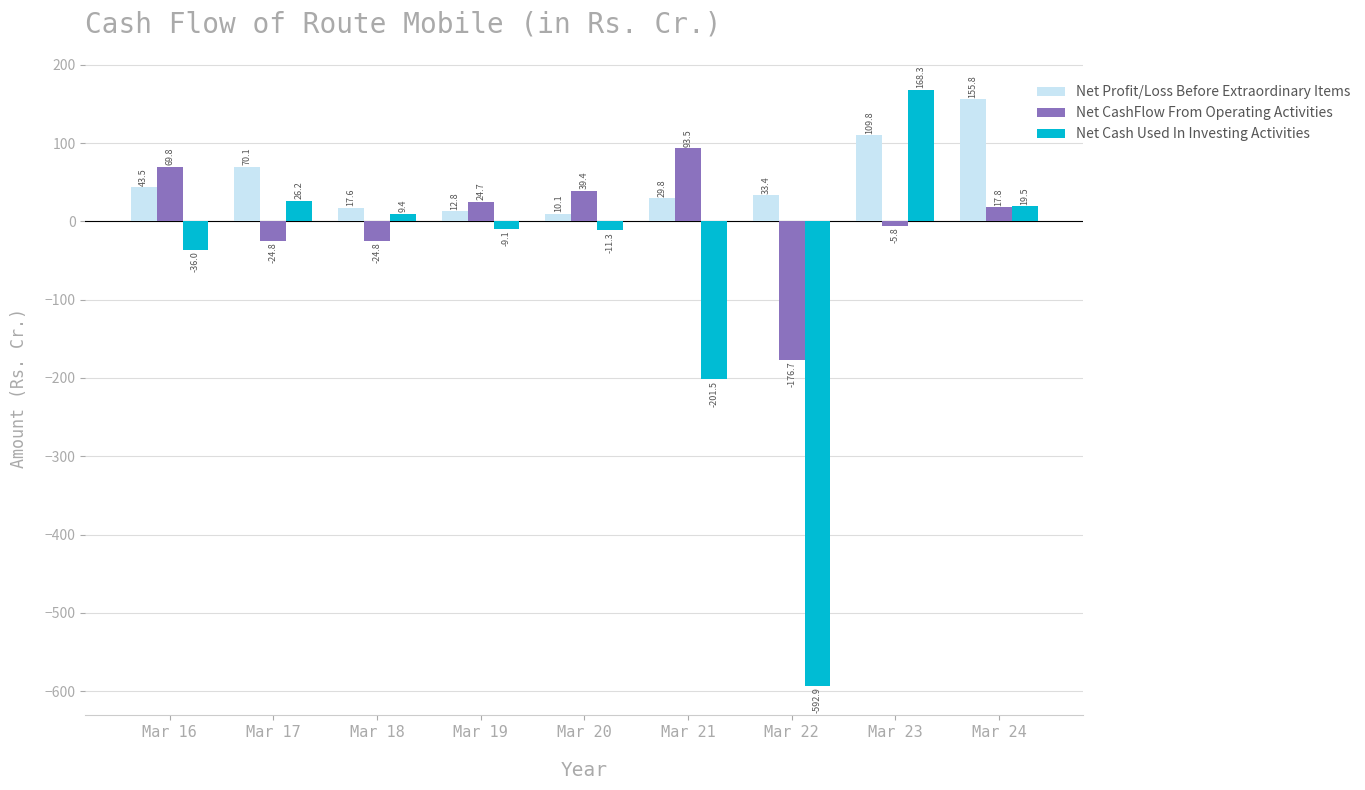

How many values in the Net Profit/Loss Before Extraordinary Items series exceed 33?

5